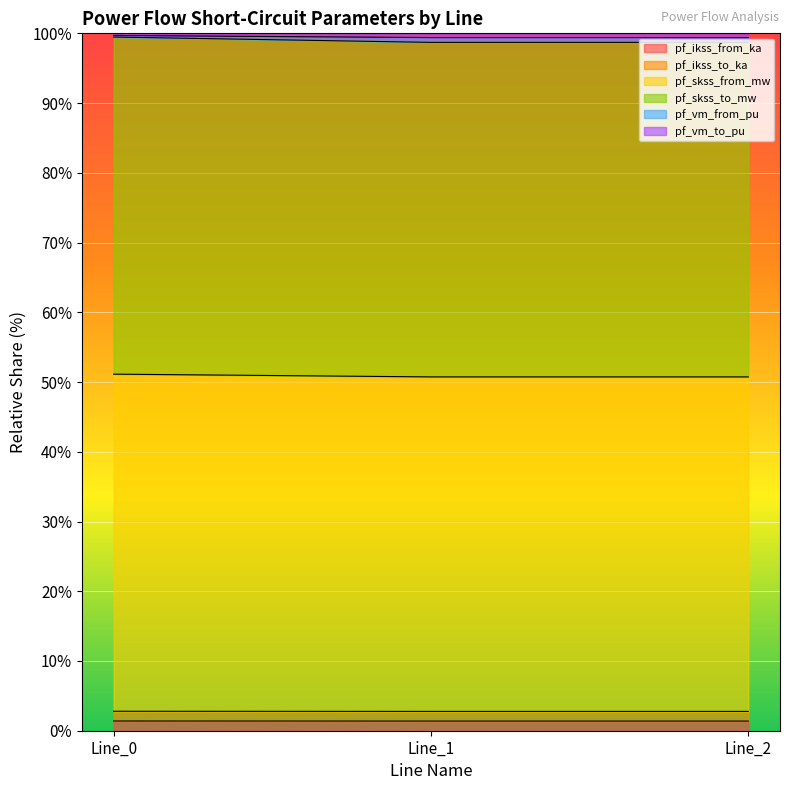

What is the sum of all pf_ikss_to_ka values?

8.3